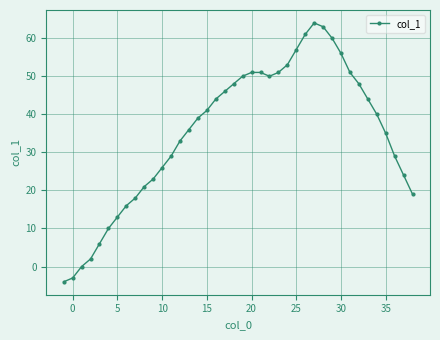

What is the greatest value displayed?

64